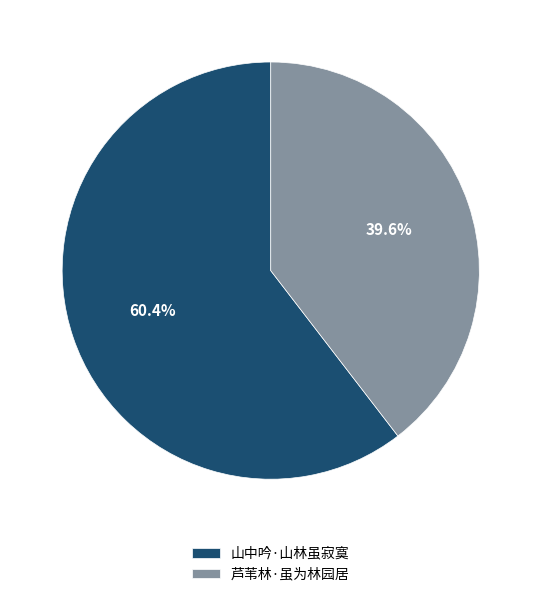

How many segments does this pie chart have?

2